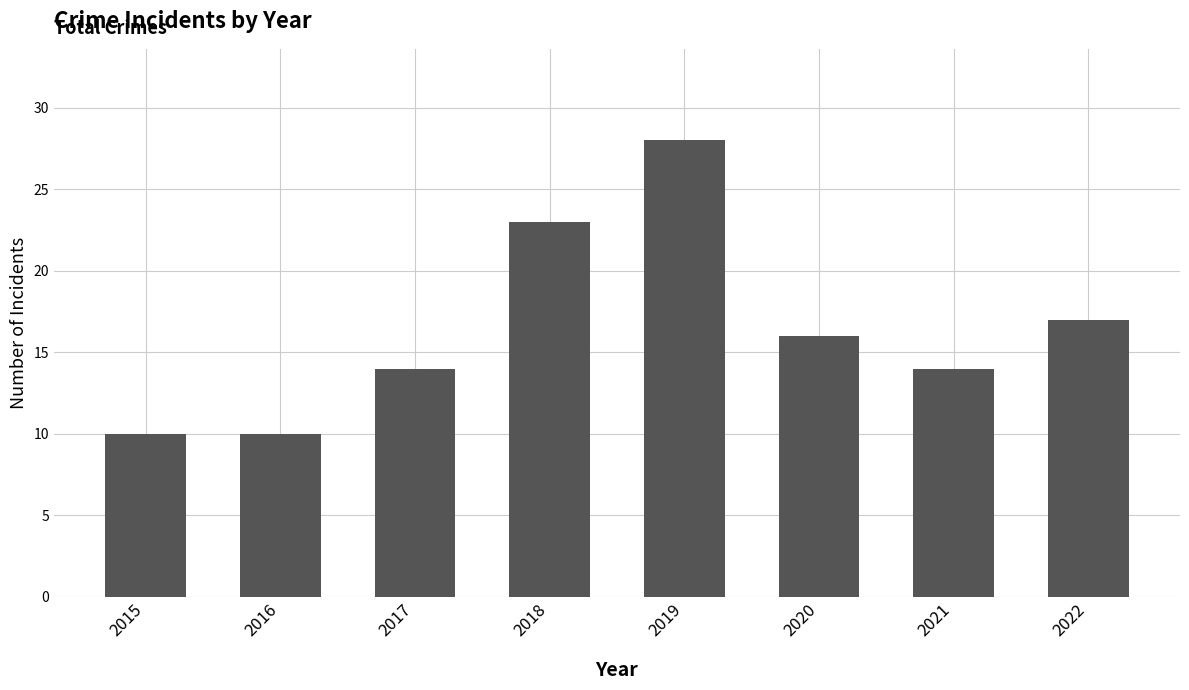

What is the sum of the values at 2015 and 2019?

38